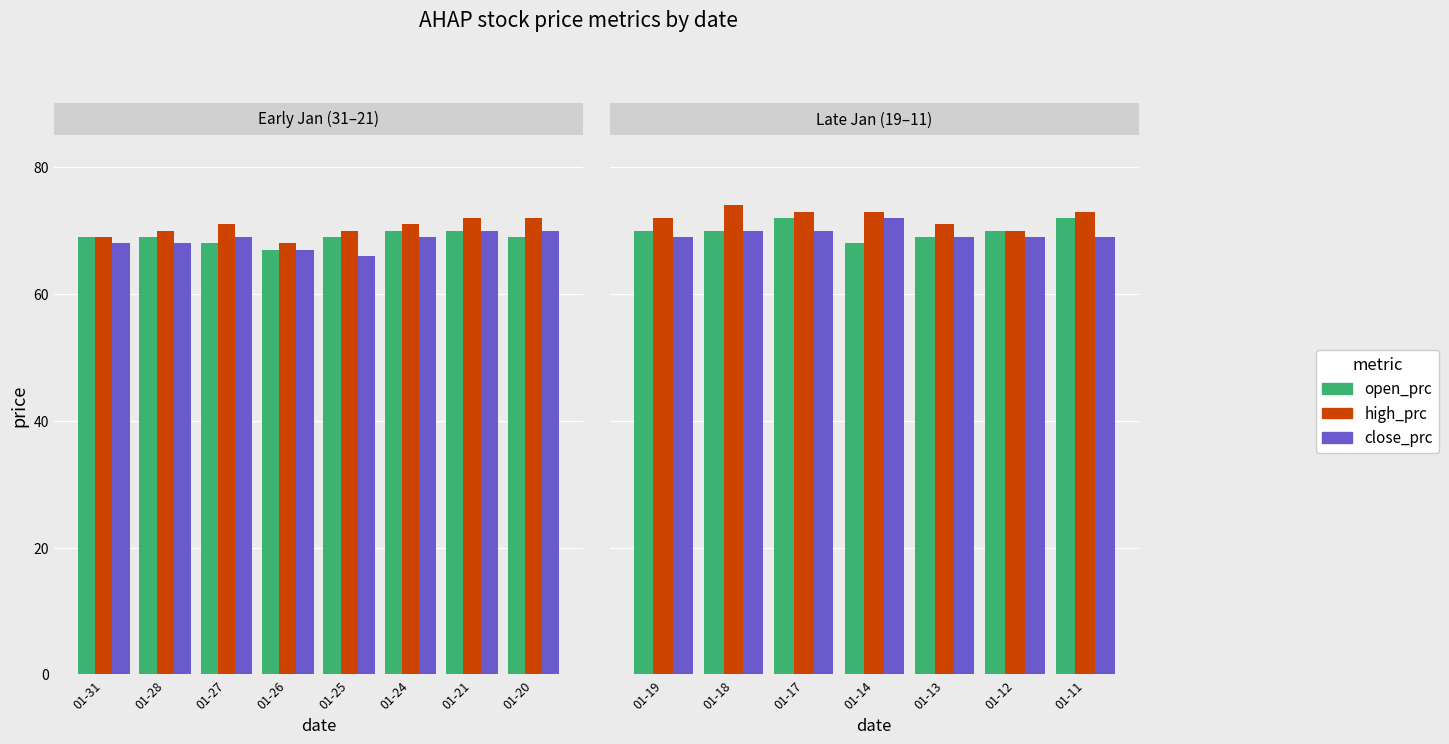

Between 01-26 and 01-31, which is larger?

01-31